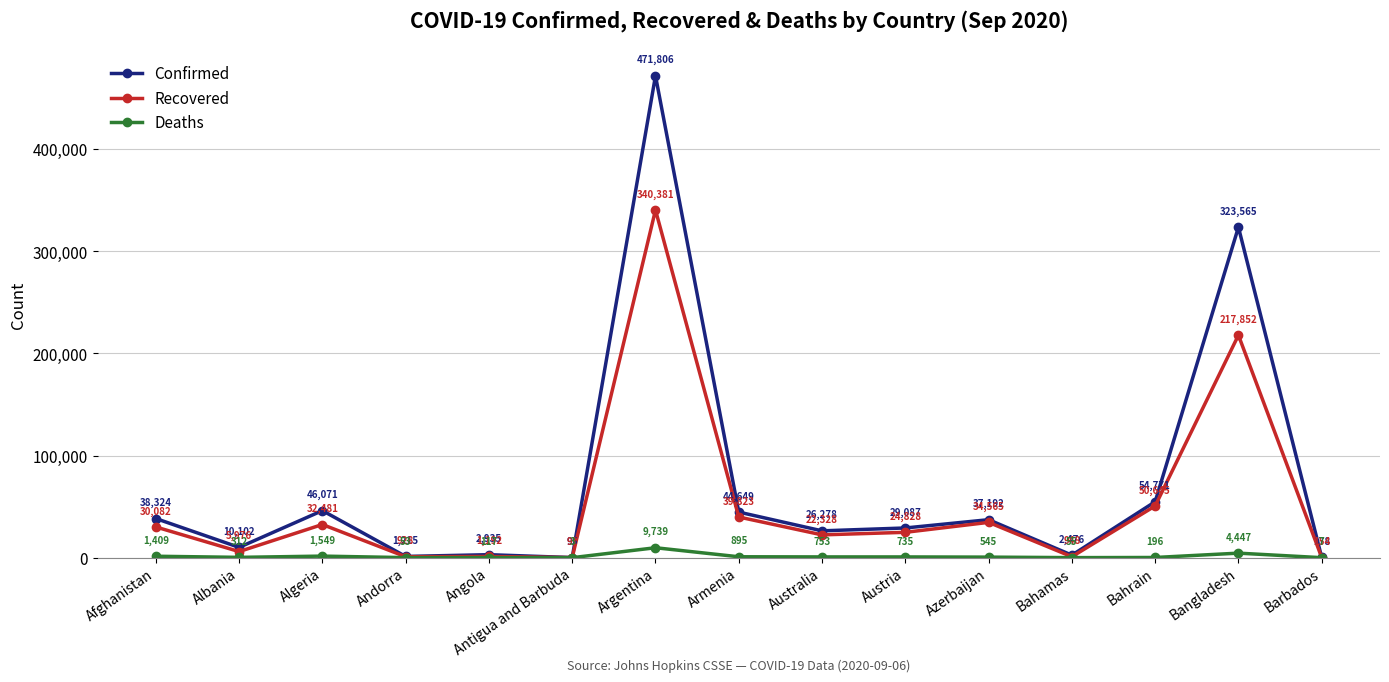

What is the label of the 5th point from the right?

Azerbaijan